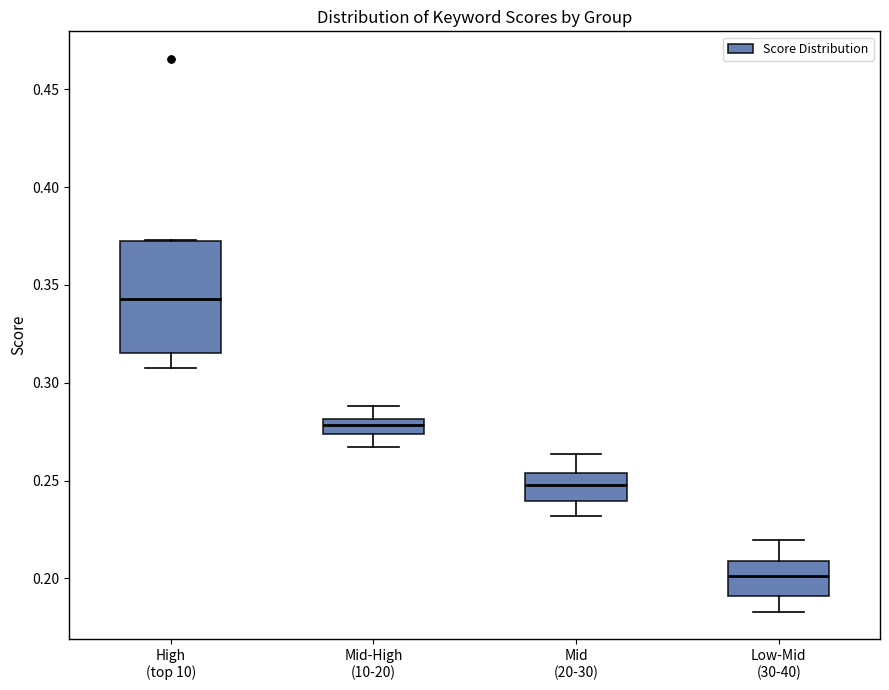

Reading left to right, transcribe this box plot: for each box, give where its median line is, the range the box spans, and where its two whiskers end, as read against the y-axis. The values are not printed on the chart, so give them approximately, as read against the axis.

High (top 10): median 0.345, box 0.315 to 0.375, whiskers 0.305 to 0.375
Mid-High (10-20): median 0.280 (inside the box), box 0.275 to 0.280, whiskers 0.265 to 0.290
Mid (20-30): median 0.250, box 0.240 to 0.255, whiskers 0.230 to 0.265
Low-Mid (30-40): median 0.200, box 0.190 to 0.210, whiskers 0.185 to 0.220